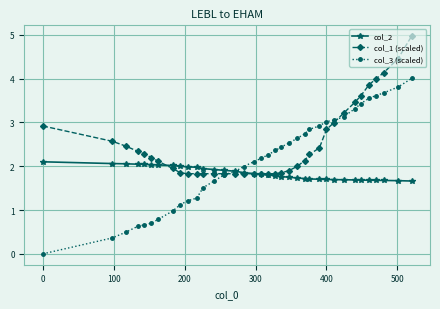

What is the maximum value shown in the chart?

5.0